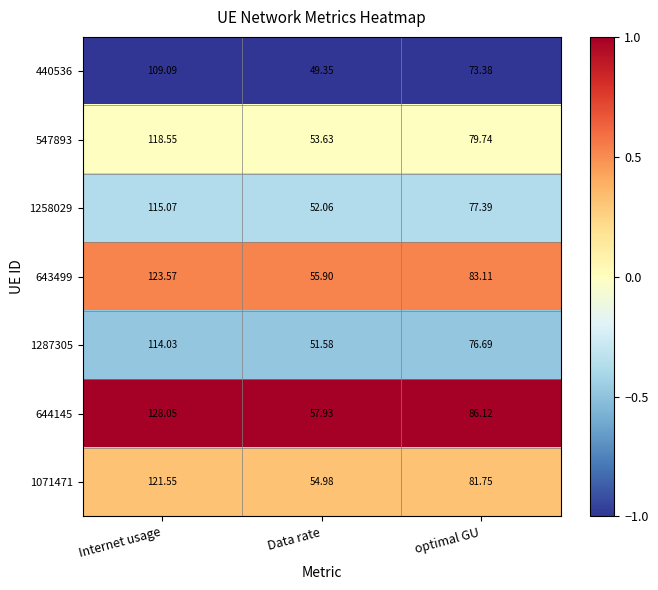

Which category has the lowest value across all series?

Data rate